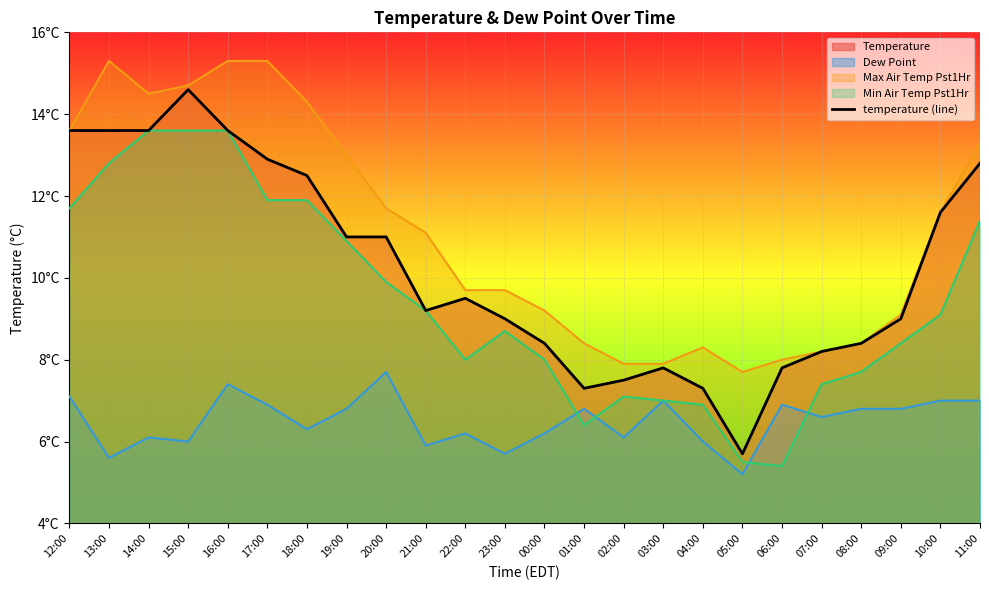

At which category does the chart reach its peak across all series?

15:00